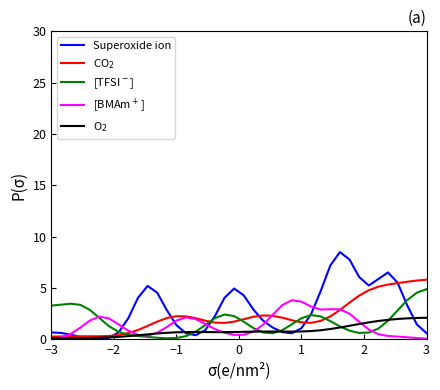

Which series has the widest spread of values?

Superoxide ion